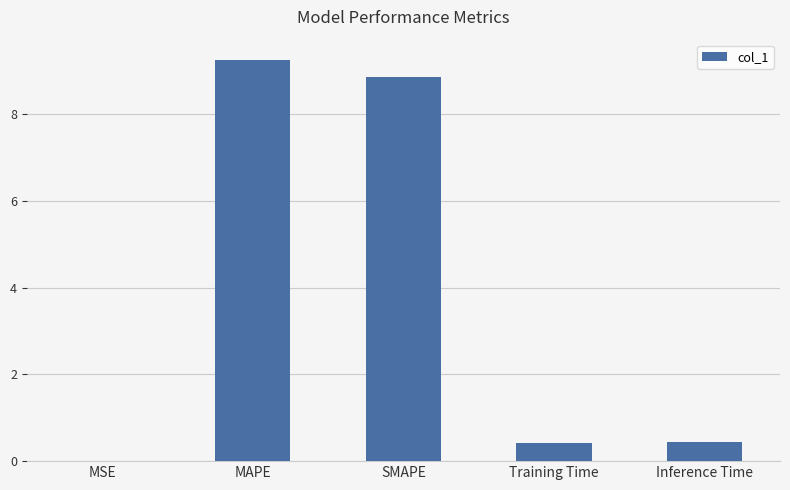

Which category has the highest value across all series?

MAPE